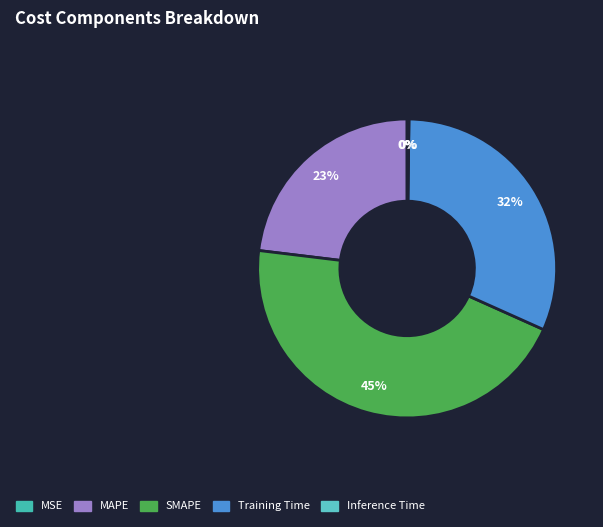

To the nearest percent, what portion does Training Time represent?

32%